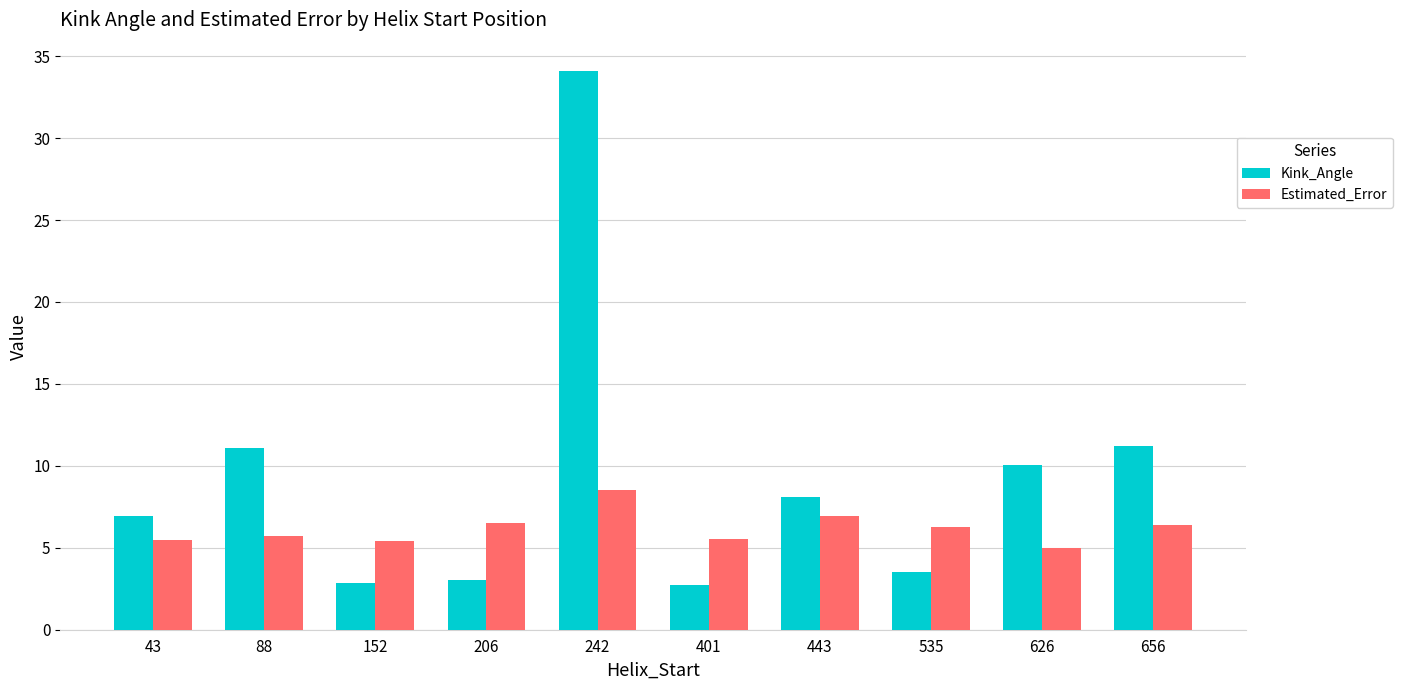

Read the Estimated_Error value at 242.

8.6